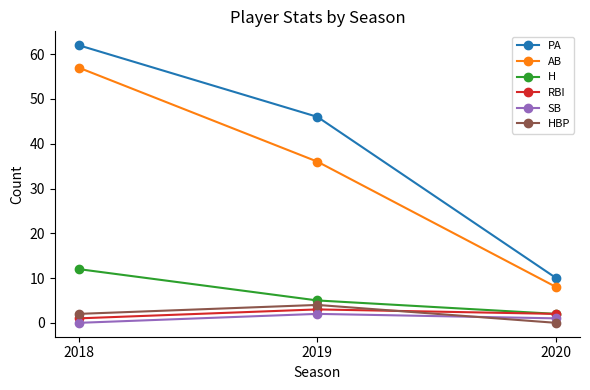

Which series changed the most between 2018 and 2019?

AB